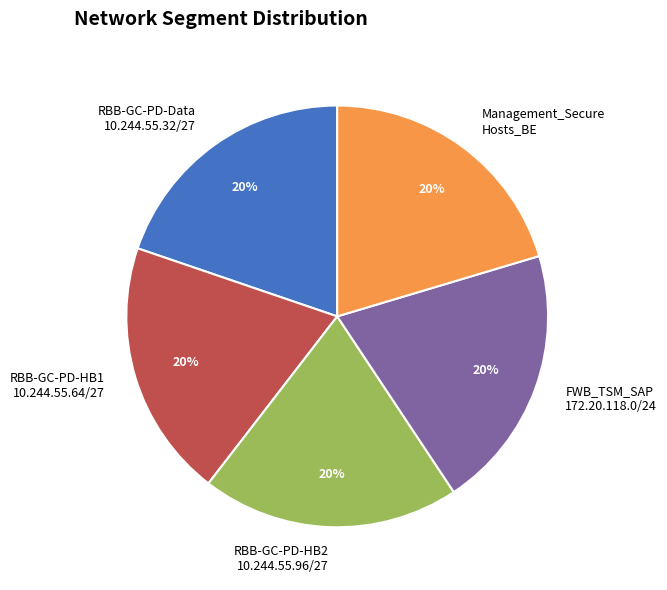

What is the ratio of the value at RBB-GC-PD-HB1 10.244.55.64/27 to the value at RBB-GC-PD-Data 10.244.55.32/27?

1.0